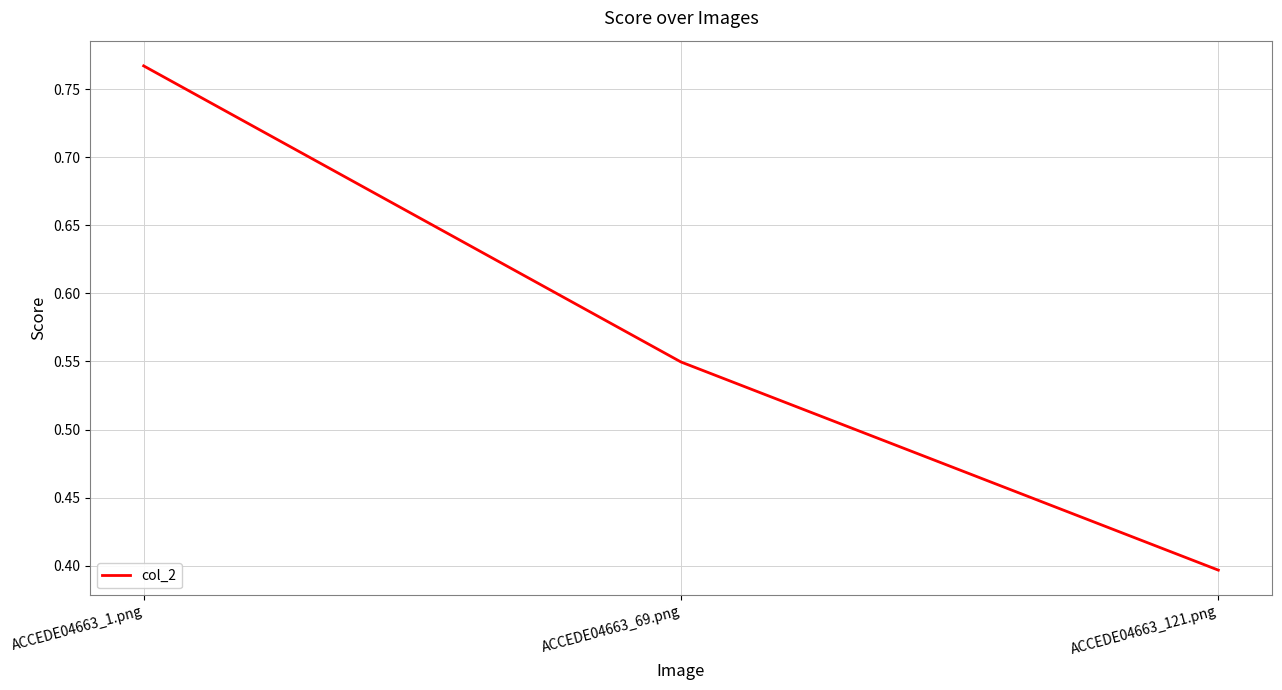

Does the chart display data point markers on the line(s)?

No